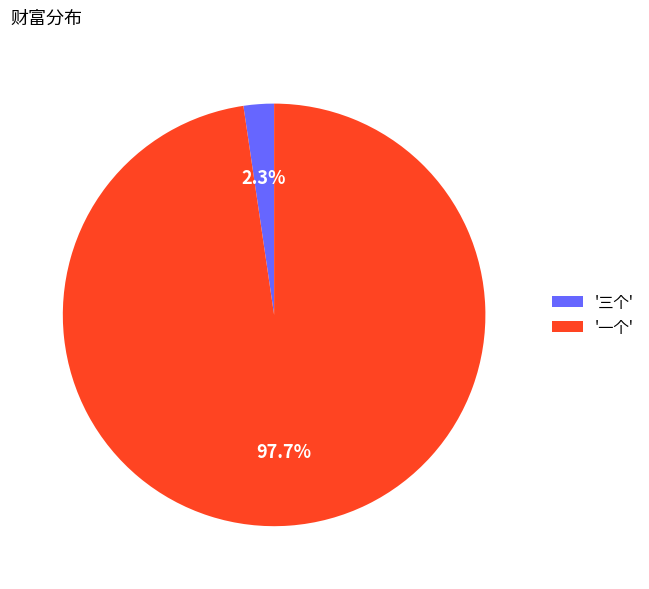

To the nearest percent, what is the difference between the largest and smallest slice percentages?

95%